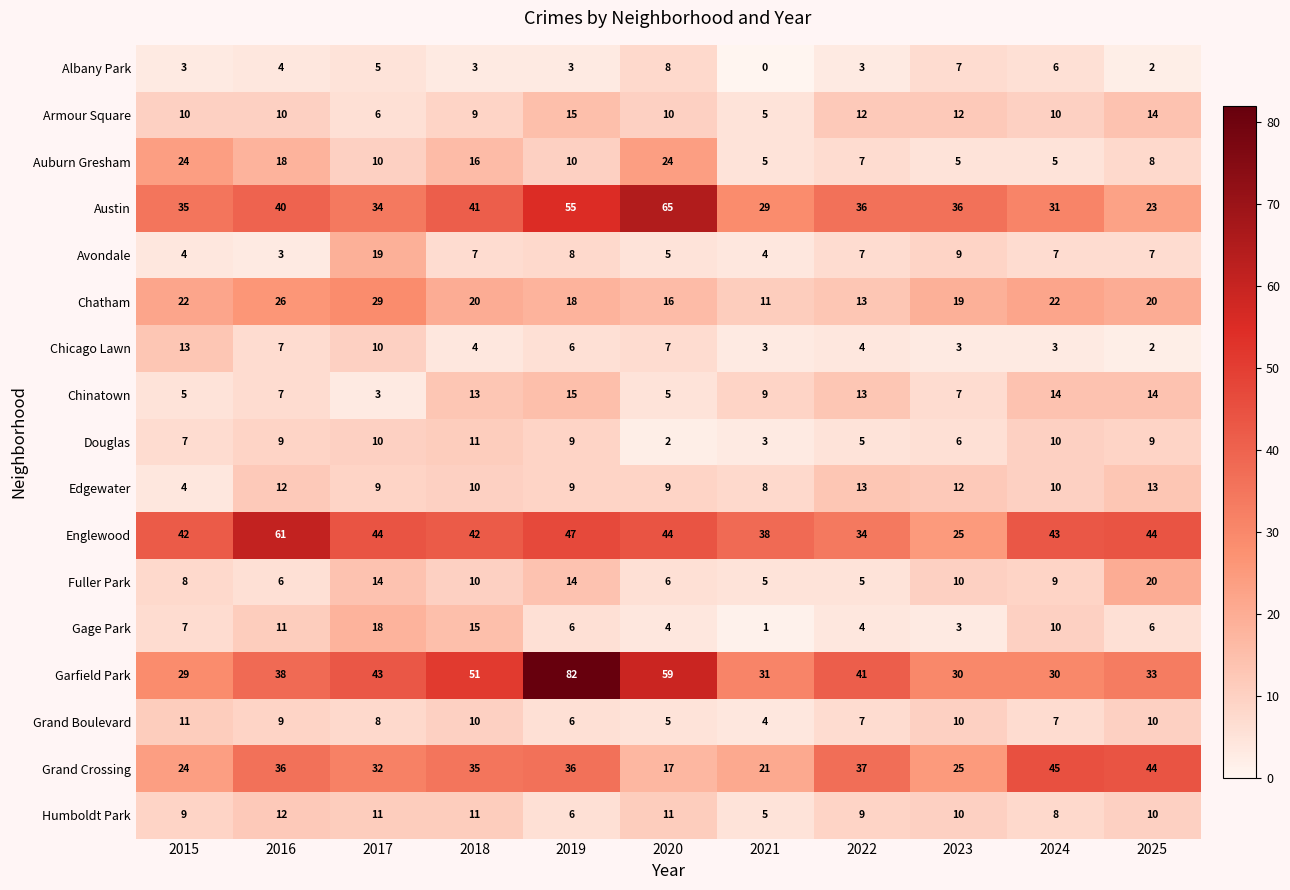

What is the highest value of the Edgewater series?

13